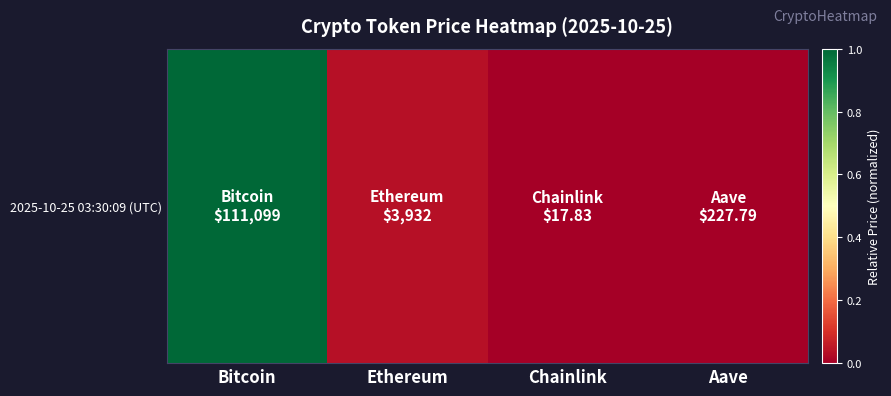

The chart shows a value of 0.0 at Ethereum. True or false?

True